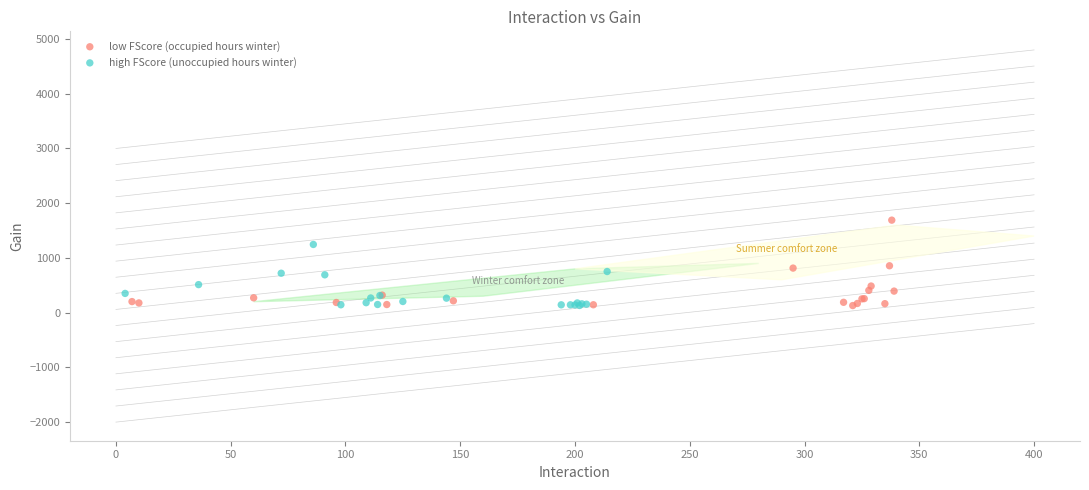

Which series reaches the maximum Y coordinate?

low FScore (occupied hours winter)